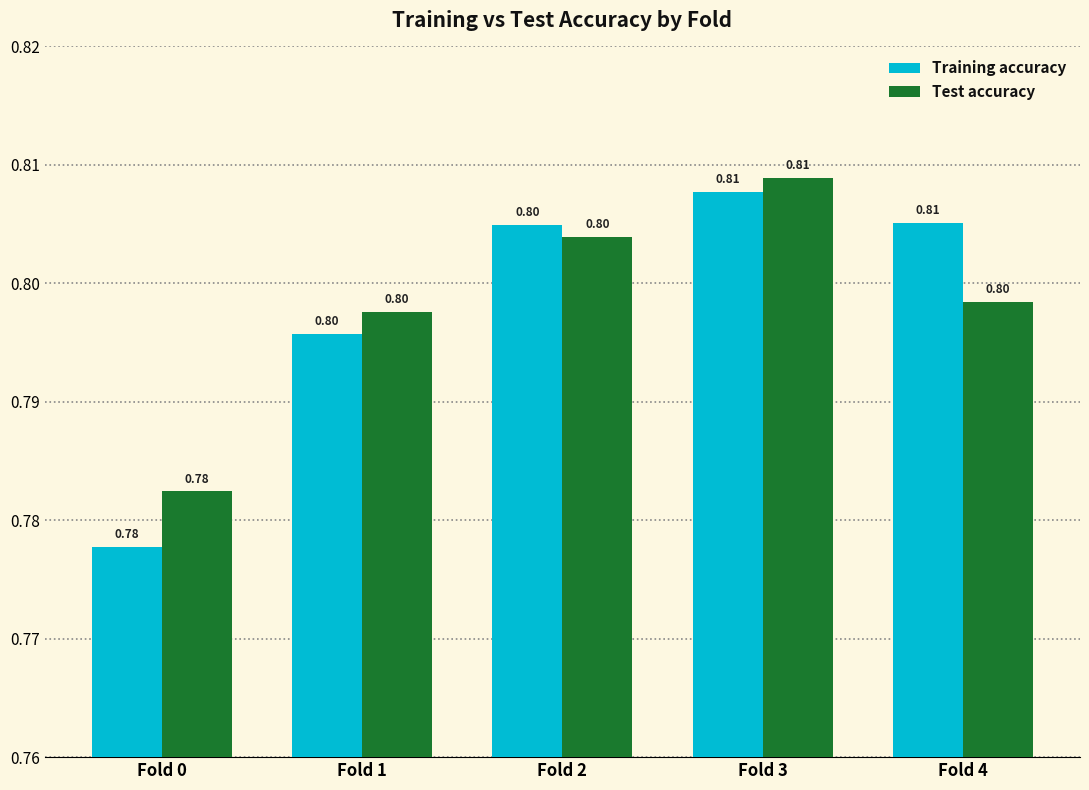

Read the Test accuracy value at Fold 4.

0.8